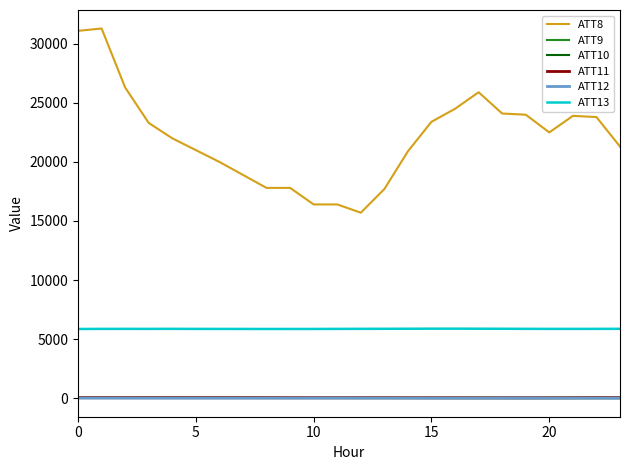

Which series has the largest total across all categories?

ATT8